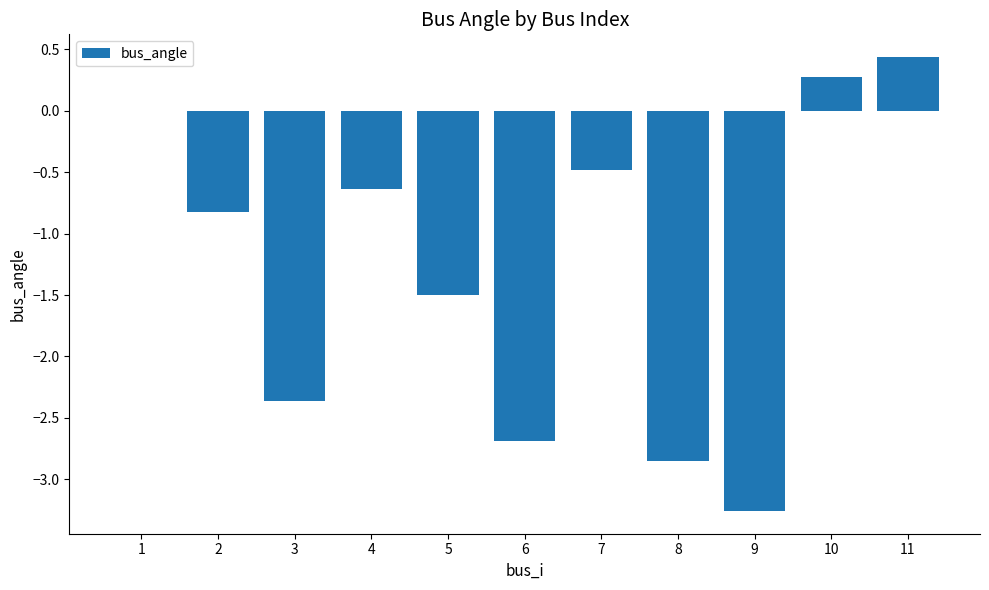

What value does the data have at 2?

-0.8